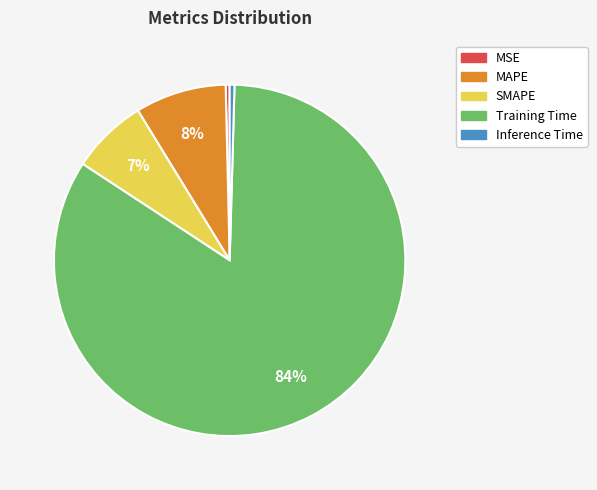

Does Training Time represent more than half of the total?

Yes